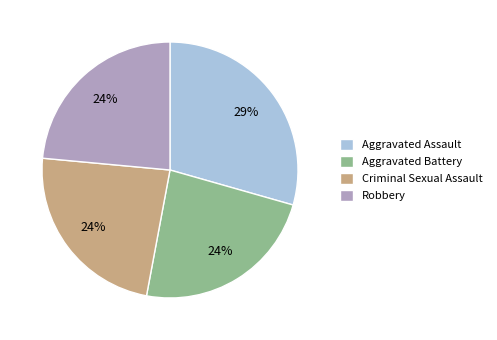

Between Criminal Sexual Assault and Aggravated Assault, which is larger?

Aggravated Assault